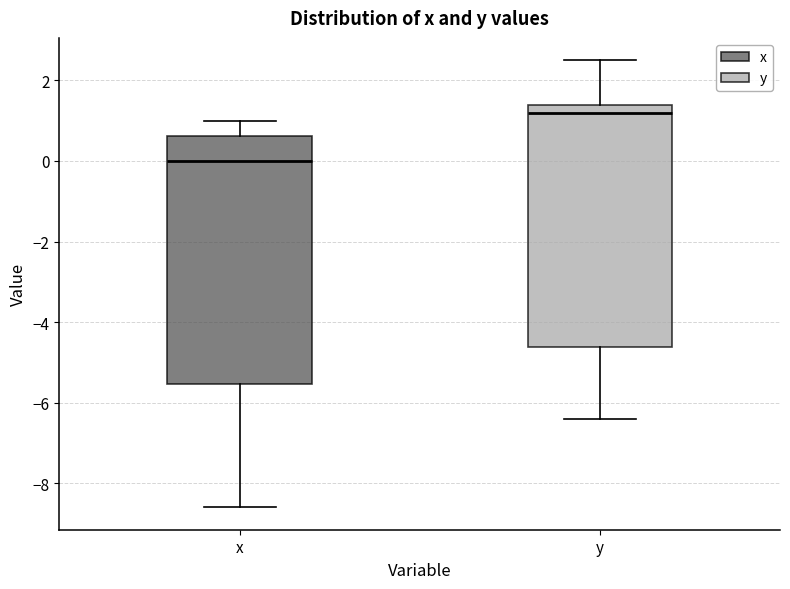

Where is the upper edge of the box for y on the y-axis? The values are not printed on the chart, so give them approximately, as read against the axis.

1.4